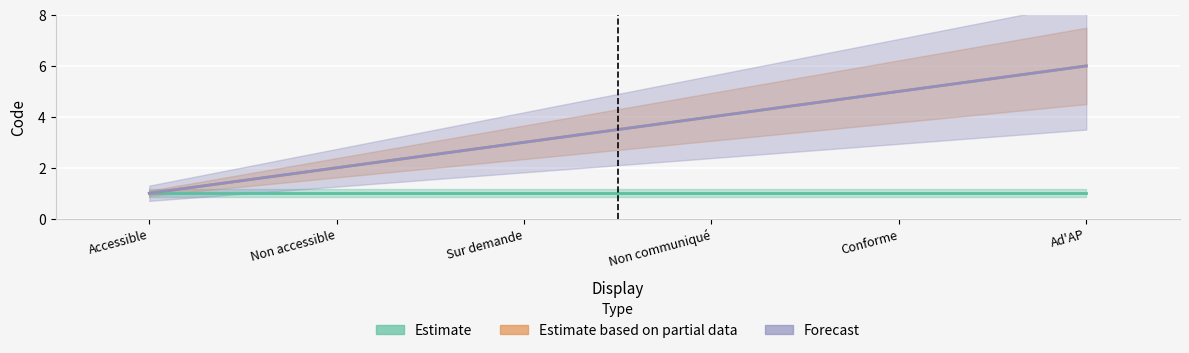

True or false: Estimate and Estimate based on partial data intersect in this chart.

False